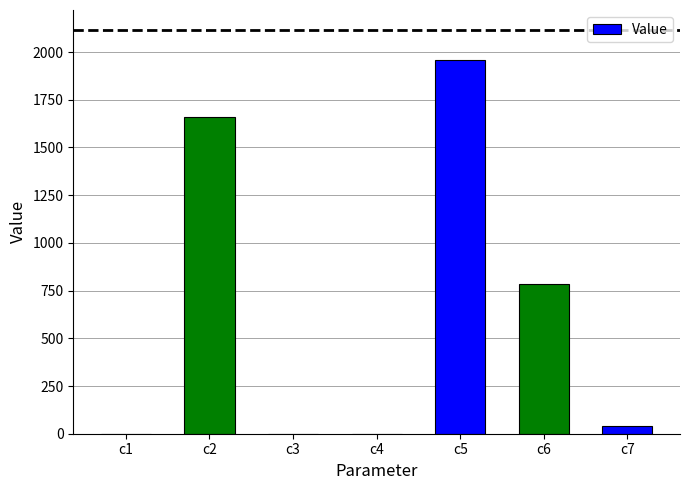

Which has a higher value, c6 or c4?

c6